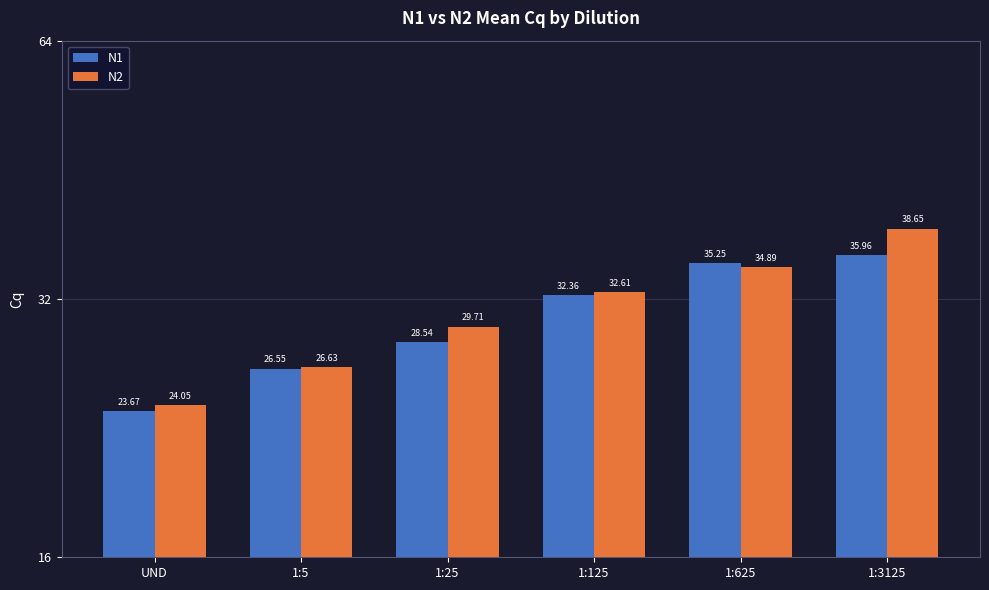

Reading right to left, transcribe all the data shown in this chart.

N1: 1:3125=36.0	1:625=35.3	1:125=32.4	1:25=28.5	1:5=26.5	UND=23.7
N2: 1:3125=38.7	1:625=34.9	1:125=32.6	1:25=29.7	1:5=26.6	UND=24.0